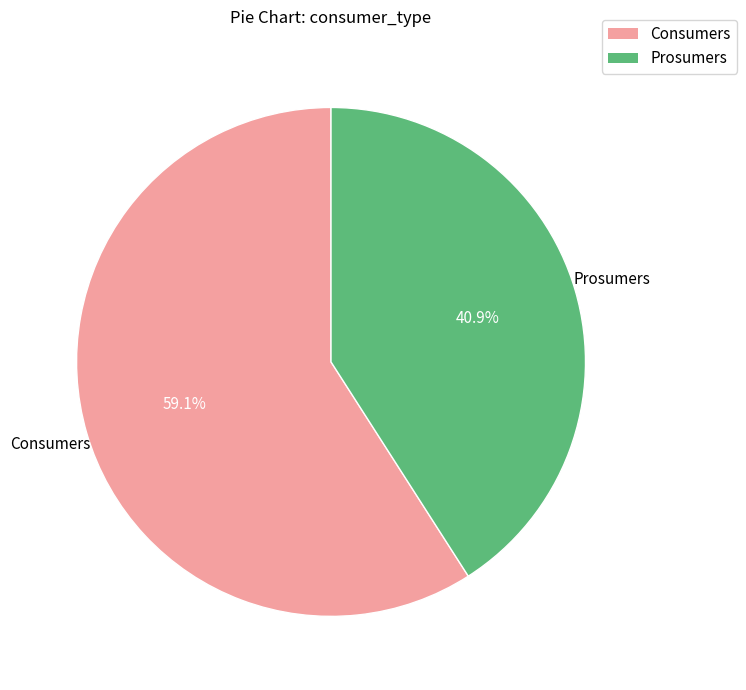

How many segments does this pie chart have?

2